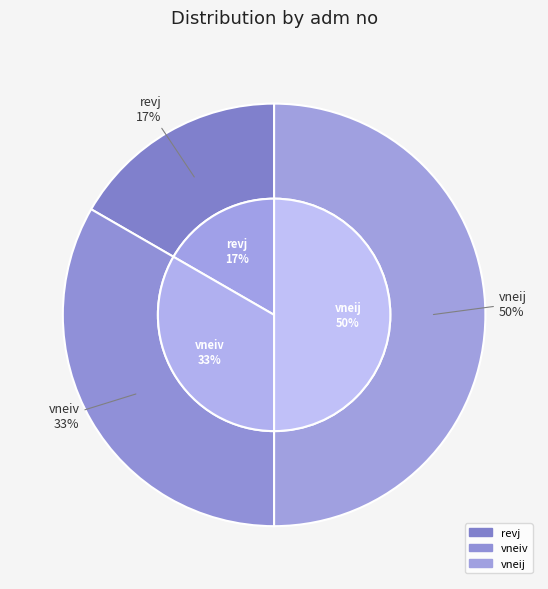

To the nearest percent, what portion does revj represent?

17%